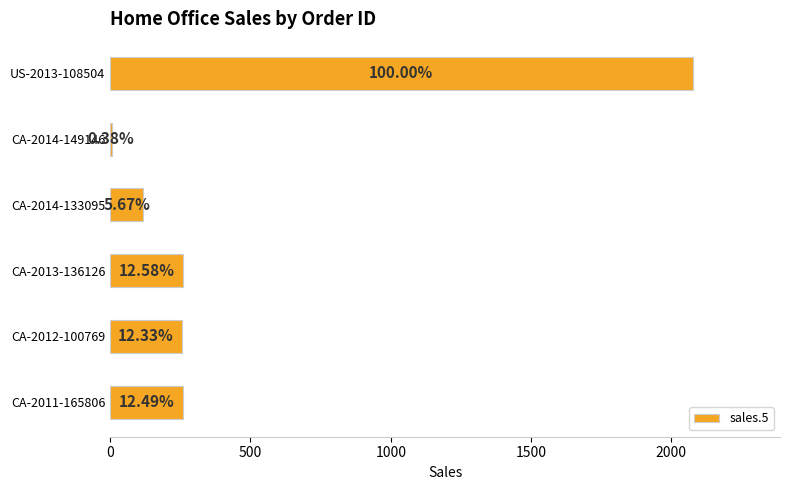

How many bars are there in total?

6